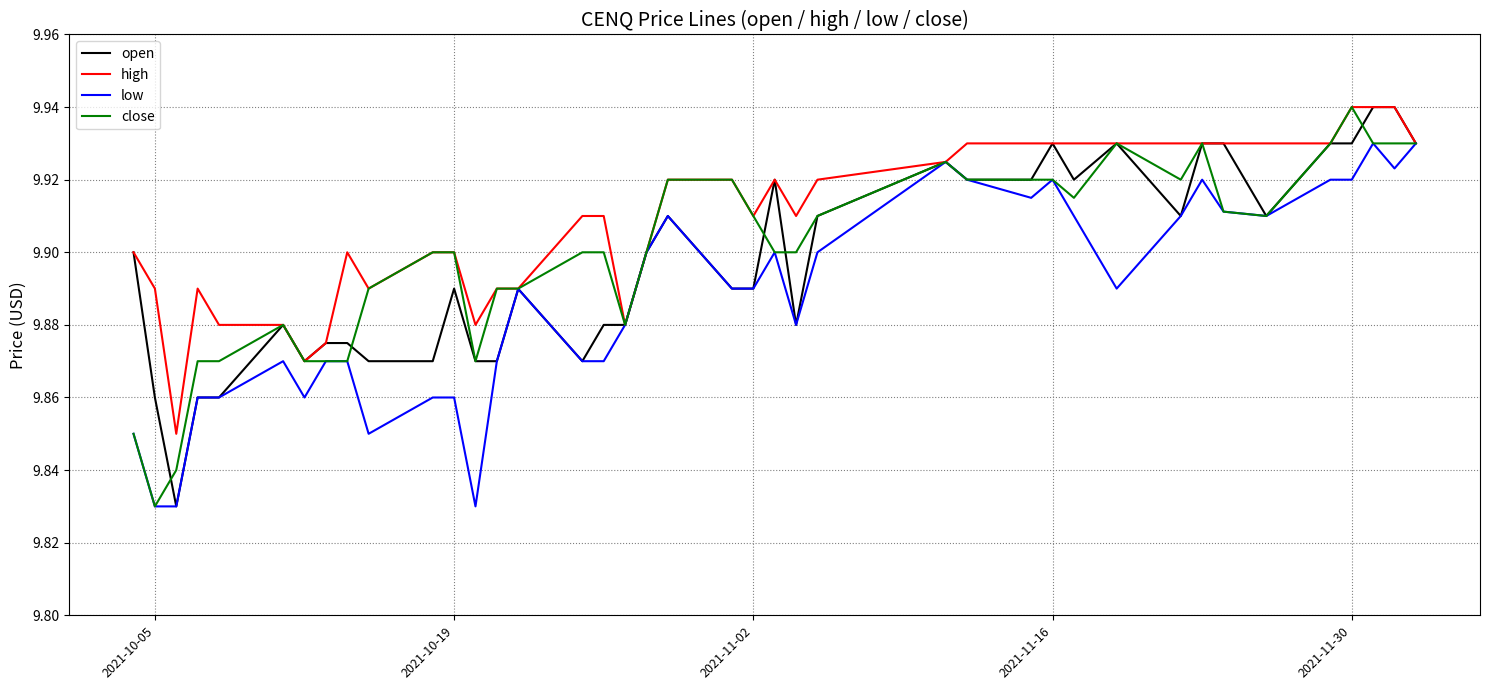

Which series has the largest total across all categories?

high